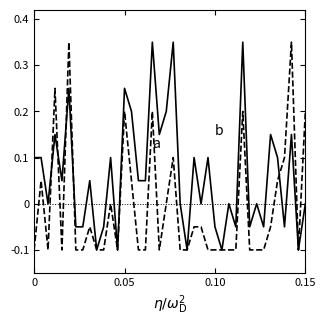

How many lines are shown in the chart?

2